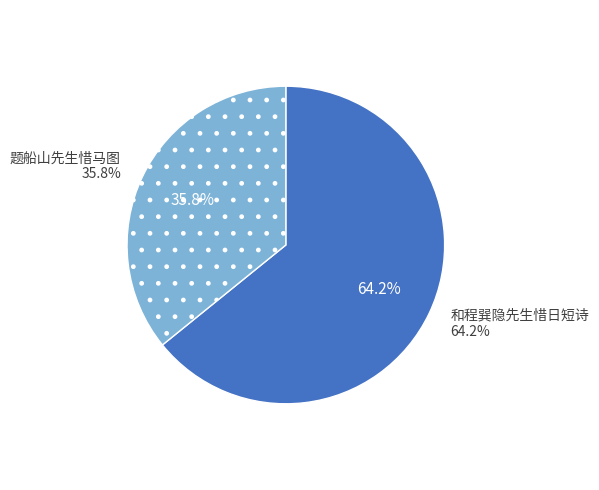

Is it true that 和程巽隐先生惜日短诗 is 75% of the pie?

False